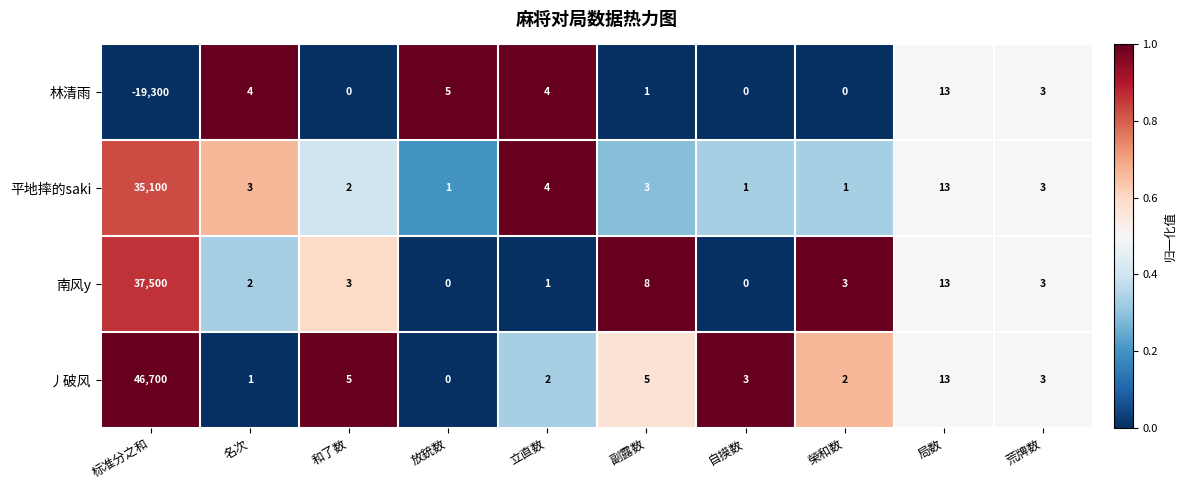

At how many categories does at least one series exceed 0?

10